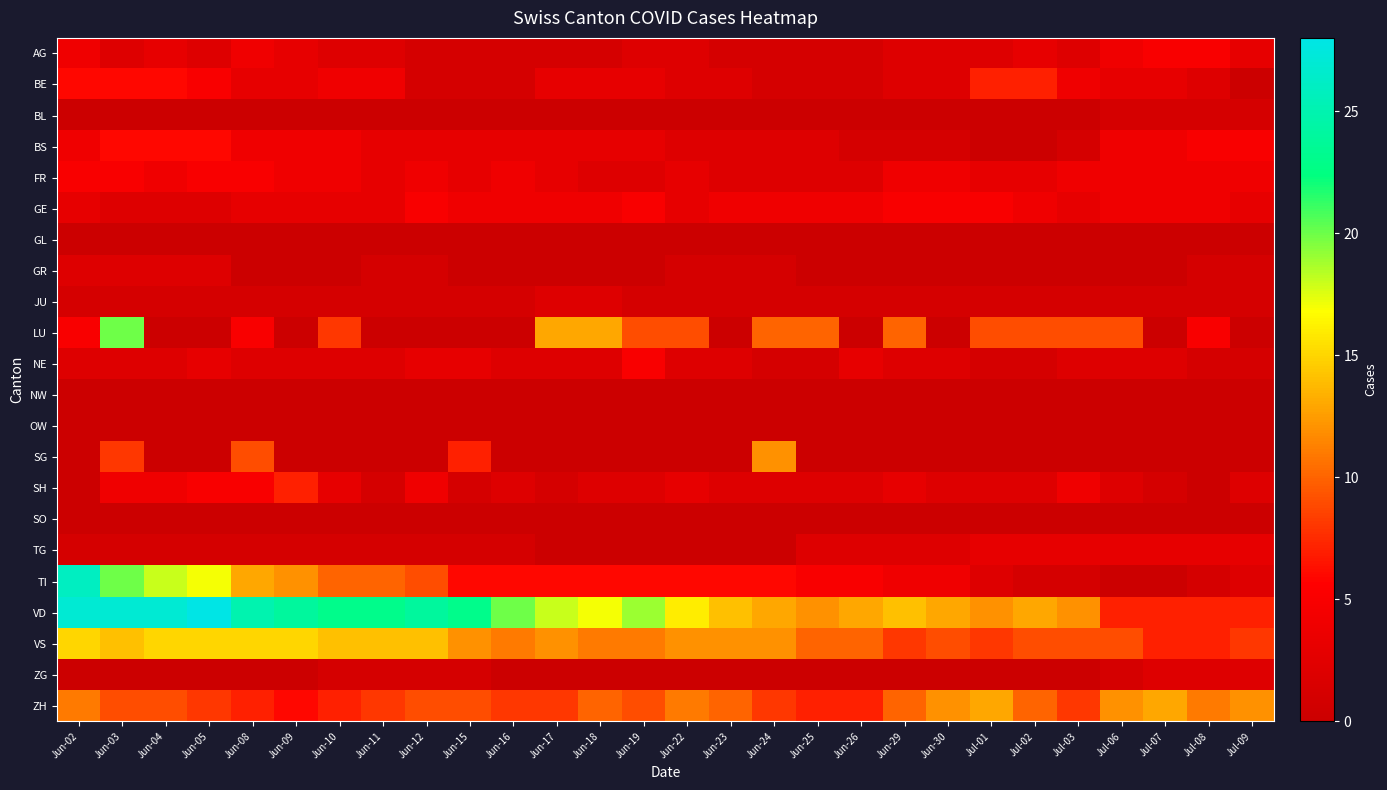

What is the spread (max minus min) of values at Jul-02?

13